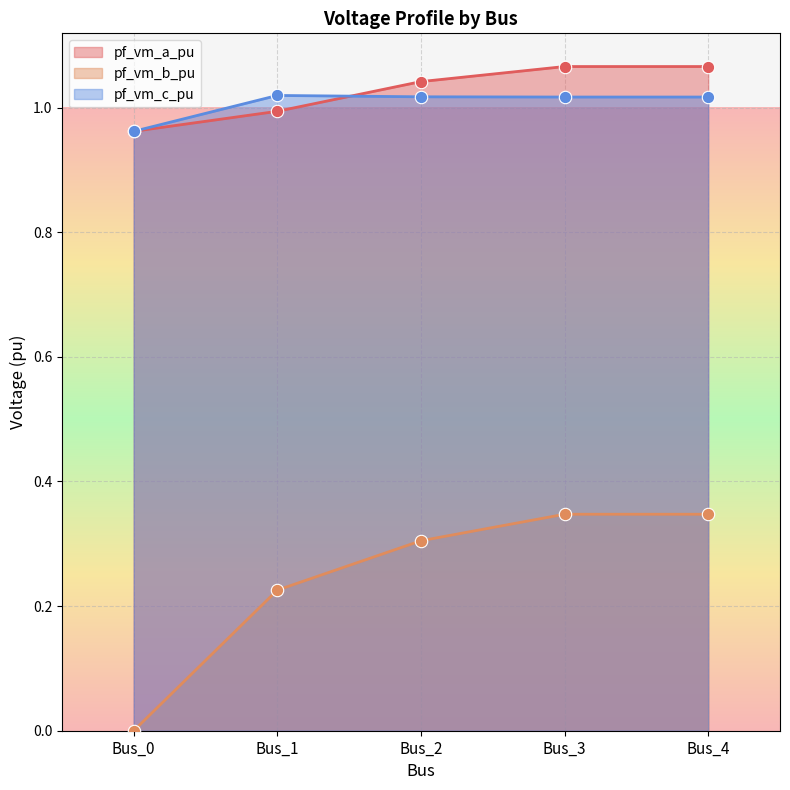

Which series contains the highest Y value?

pf_vm_a_pu